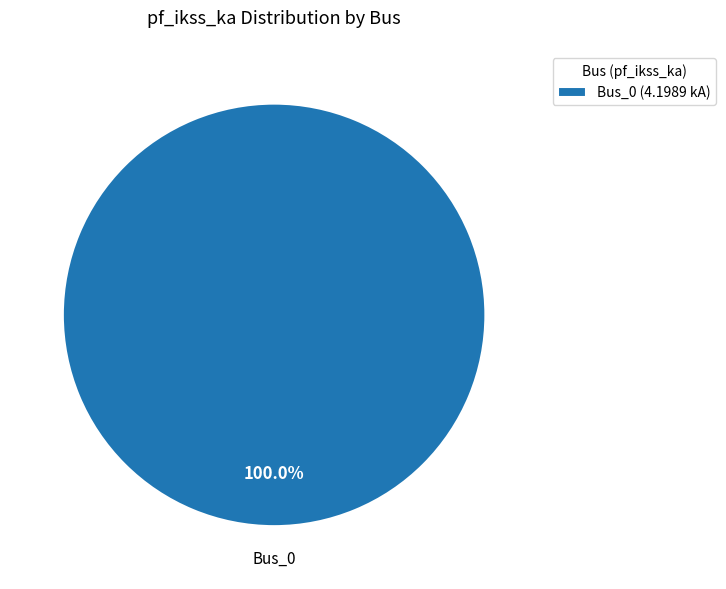

How many segments does this pie chart have?

1